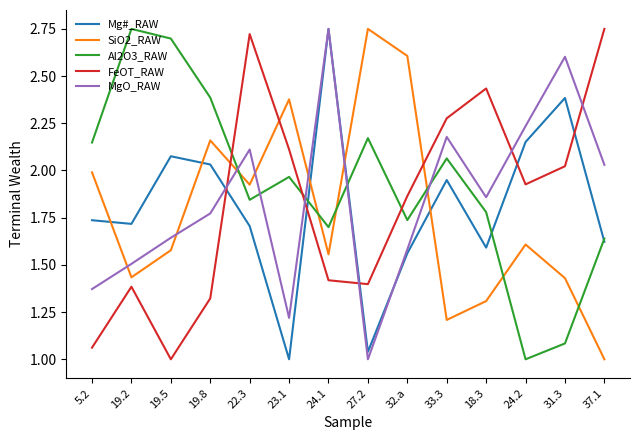

At which category is the sum across all series the highest?

22.3